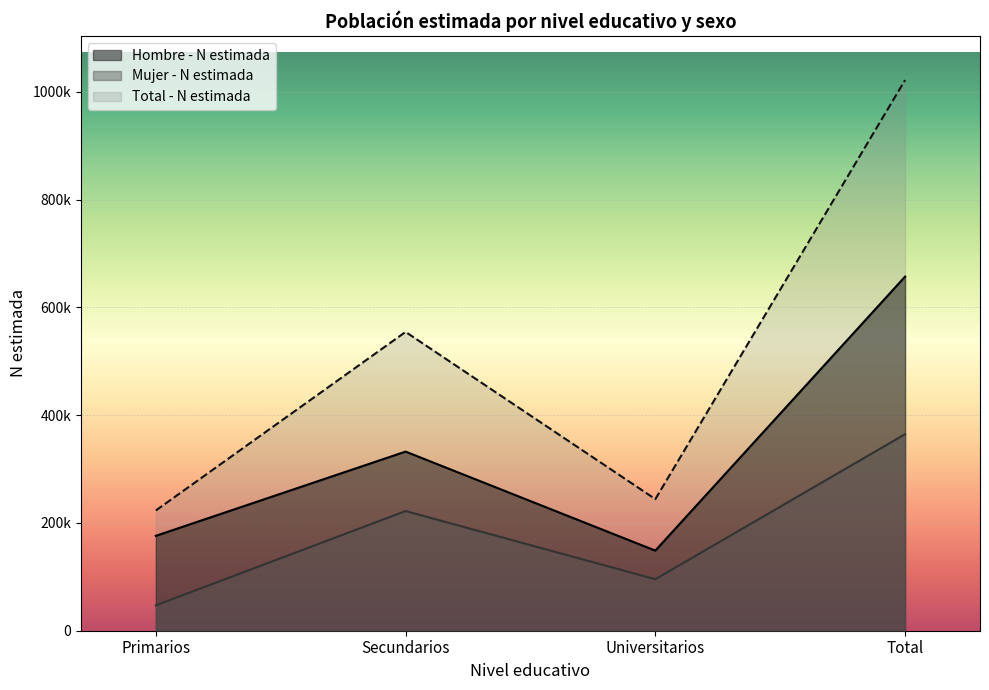

True or false: Total - N estimada and Hombre - N estimada cross at least once.

False